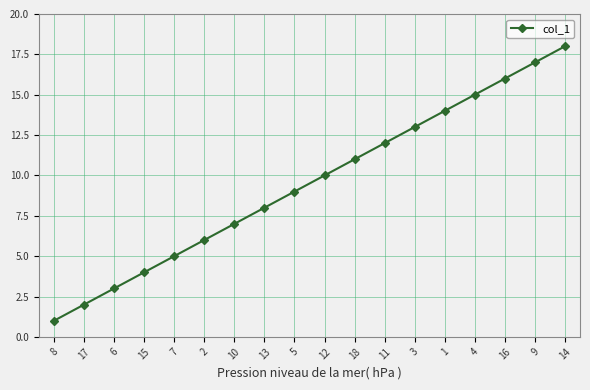

List the labels in order of value, smallest first.

8, 17, 6, 15, 7, 2, 10, 13, 5, 12, 18, 11, 3, 1, 4, 16, 9, 14